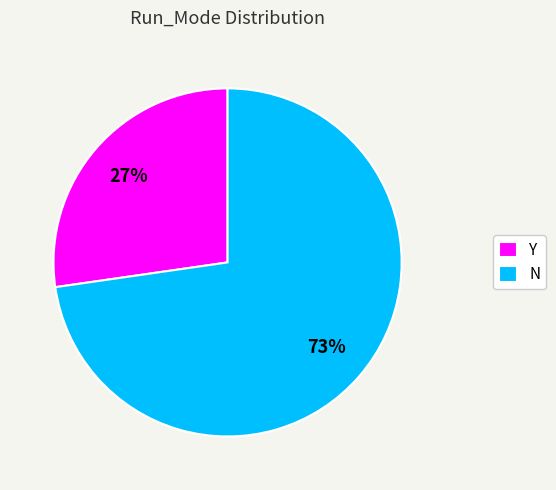

The N slice represents 61% of the pie. True or false?

False